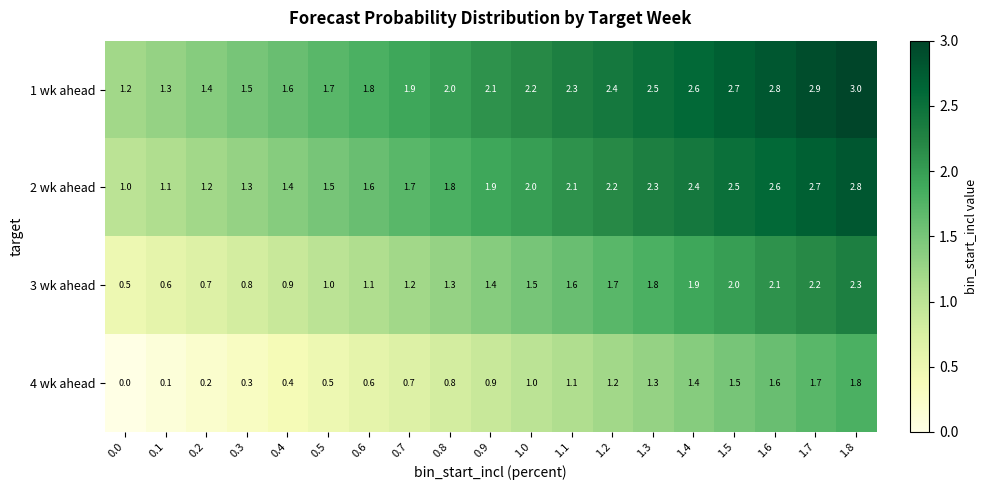

What is the total value across all series at 0.4?

4.3